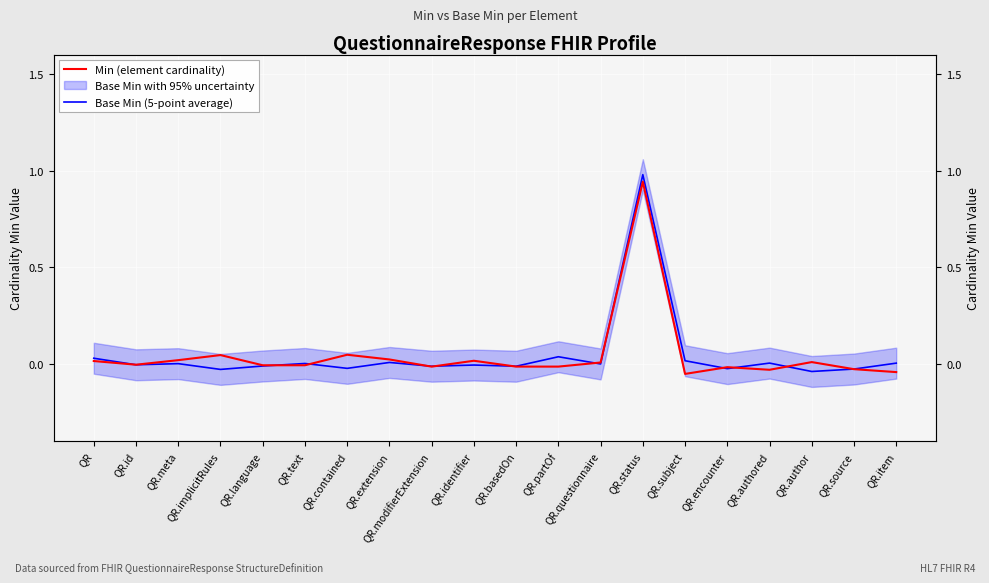

True or false: Base Min (5-point average) has more than 1 interior local peaks.

True